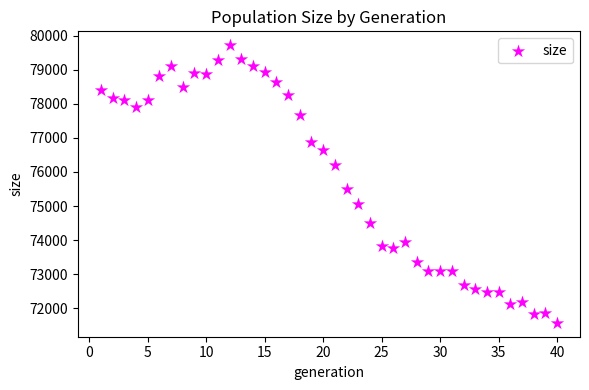

What is the range of X values (max minus min)?

39